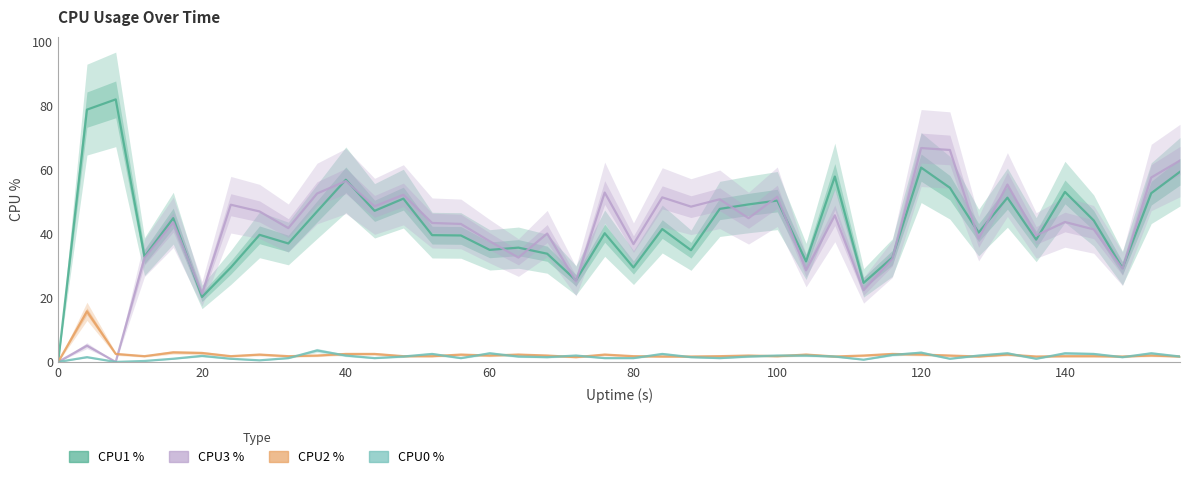

Does the chart display data point markers on the line(s)?

No